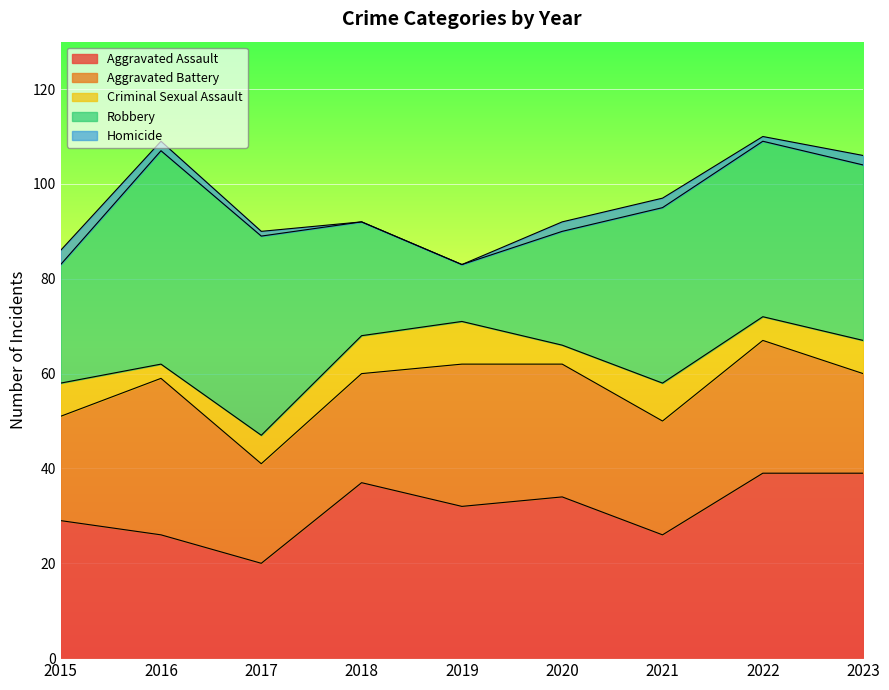

Which series has the largest total across all categories?

Robbery